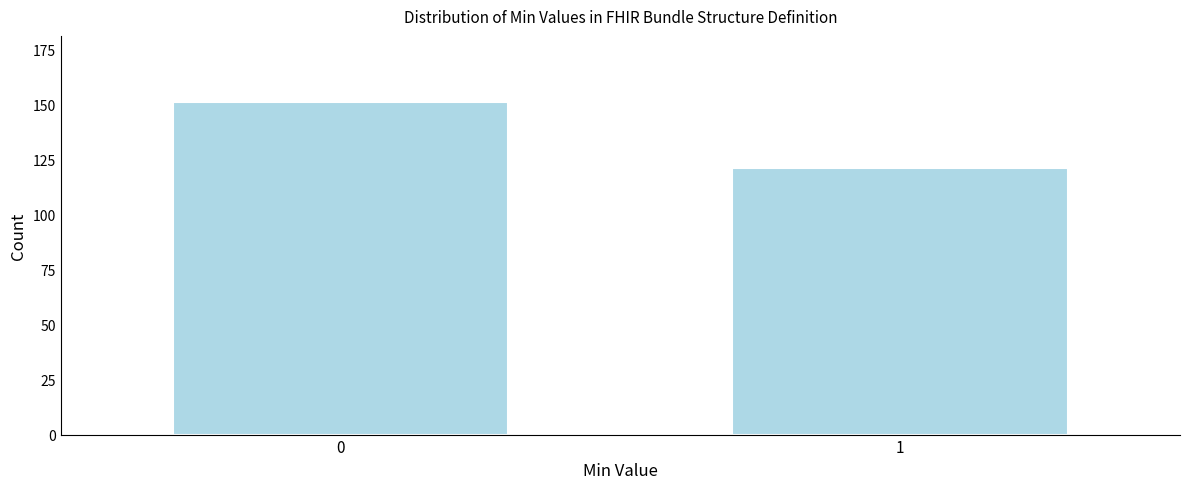

Reading left to right, extract all data points from this chart.

0=151	1=121